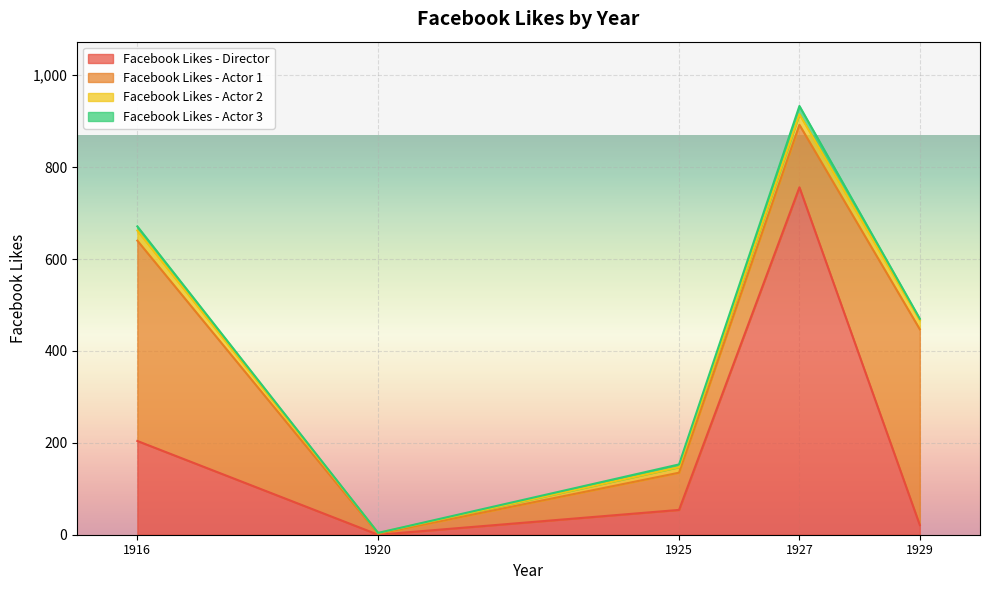

True or false: Facebook Likes - Actor 2 and Facebook Likes - Actor 1 cross at least once.

False